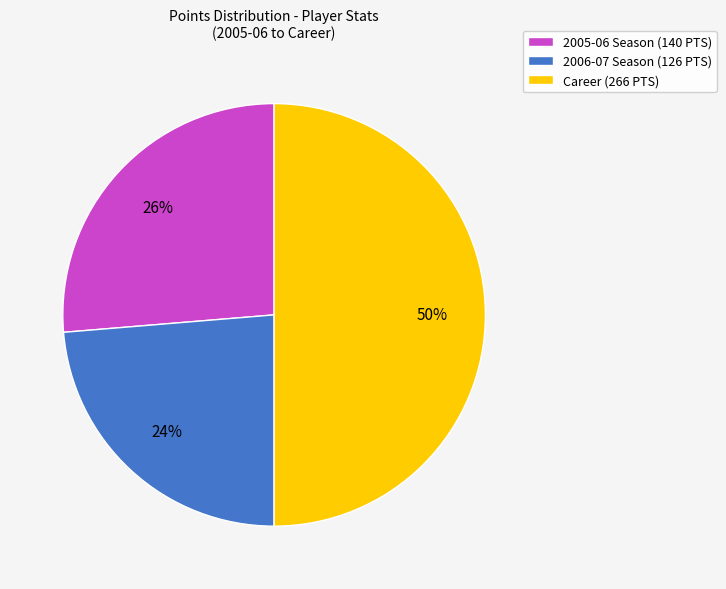

Does 2005-06 Season represent more than half of the total?

No